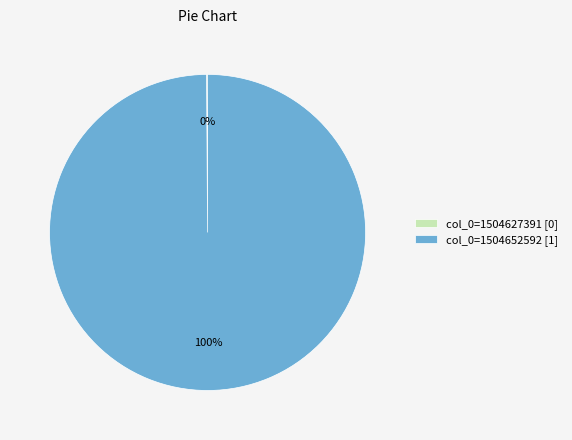

True or false: col_0=1504652592 [1] accounts for 100% of the total.

True